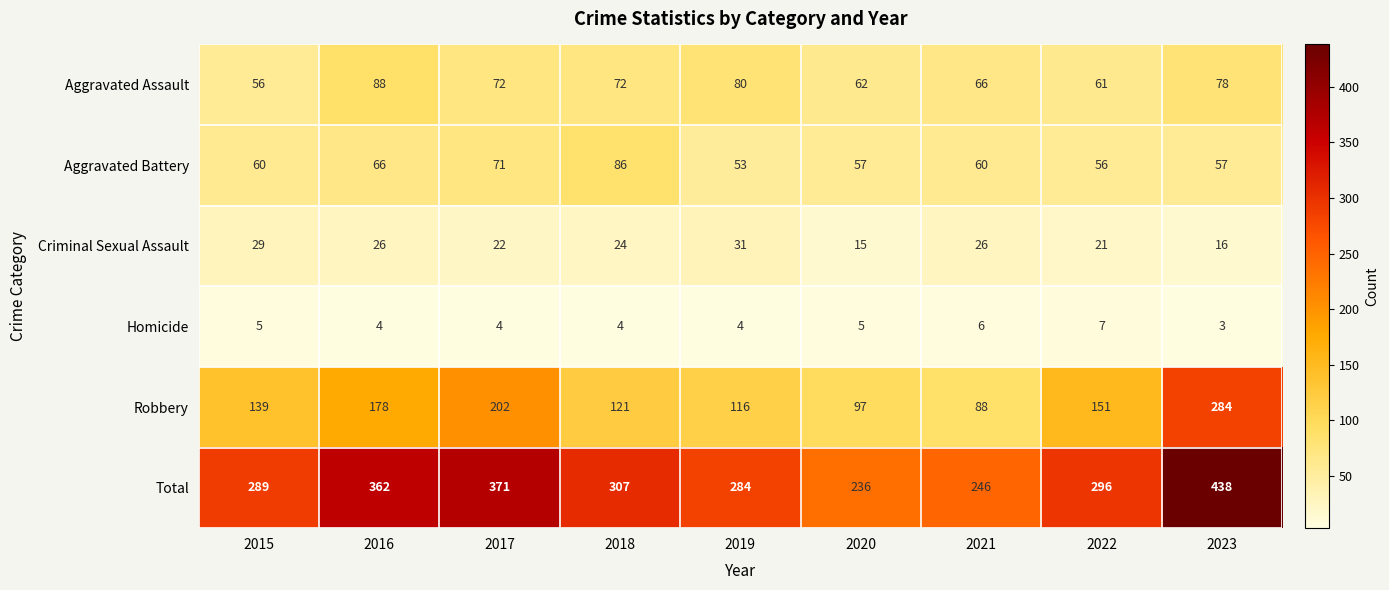

At which label does Aggravated Assault reach its minimum?

2015